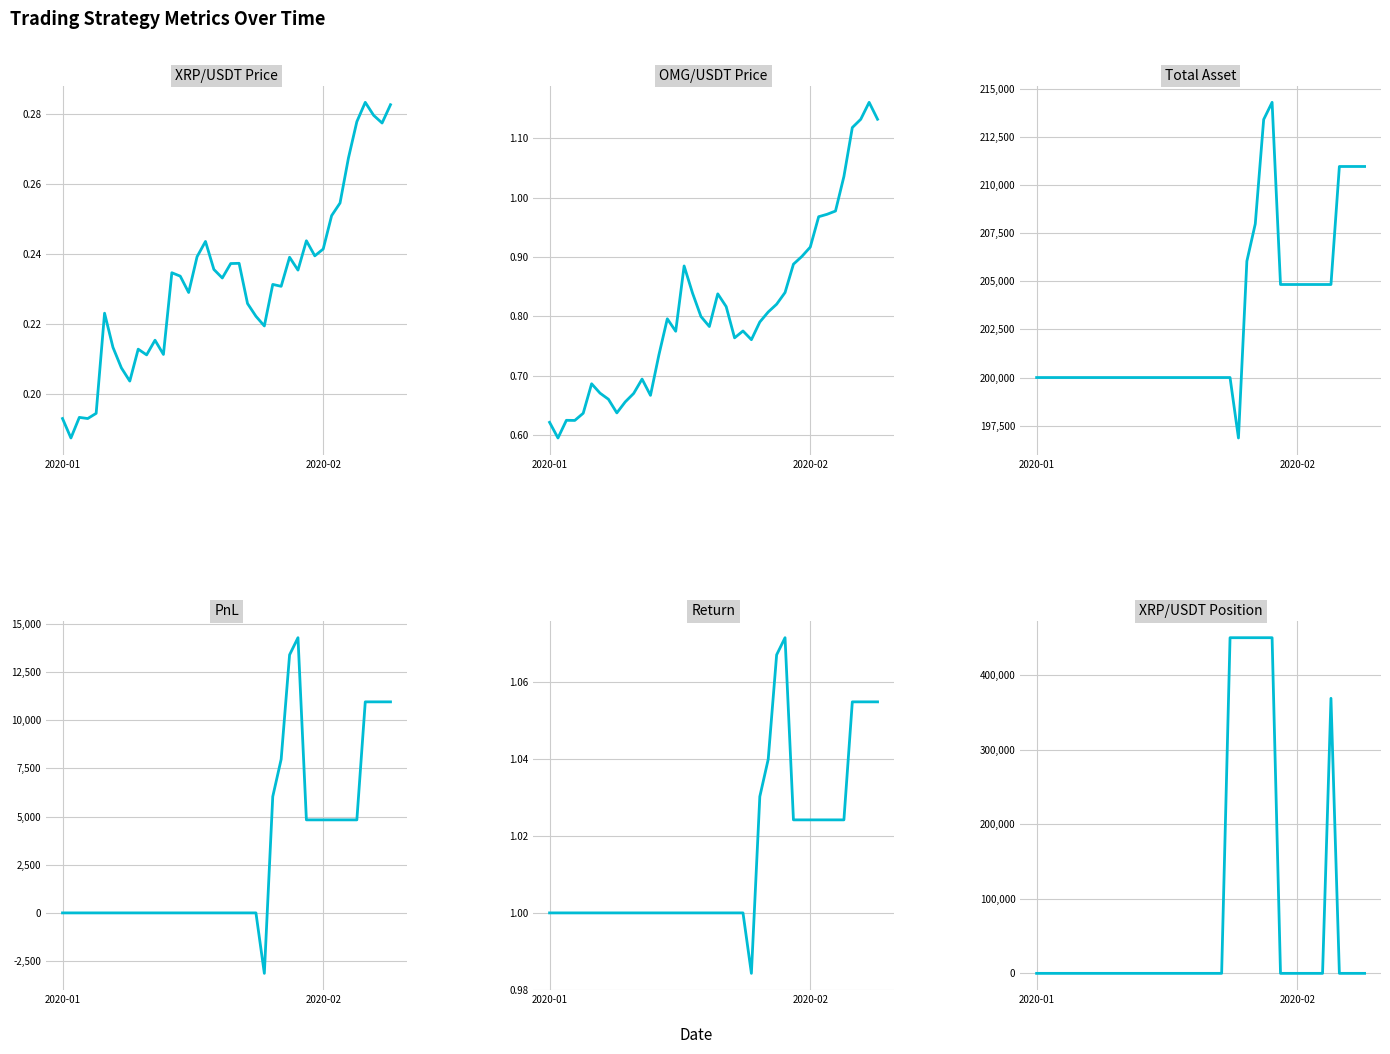

List the series in order of their peak value, lowest first.

XRPUSDT_price, return, OMGUSDT_price, pnl, total_asset, XRPUSDT_position